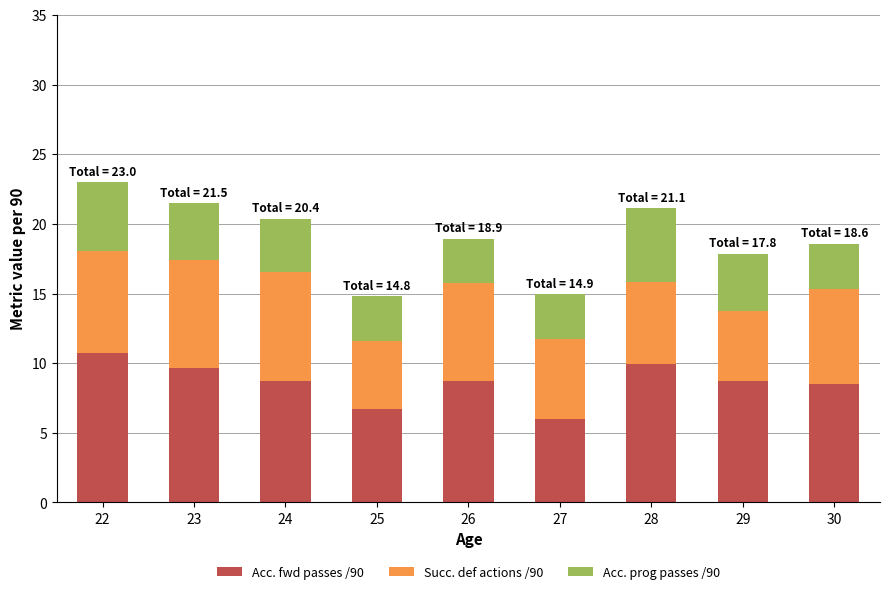

The value of Acc. fwd passes /90 at 29 is 6.0. True or false?

False